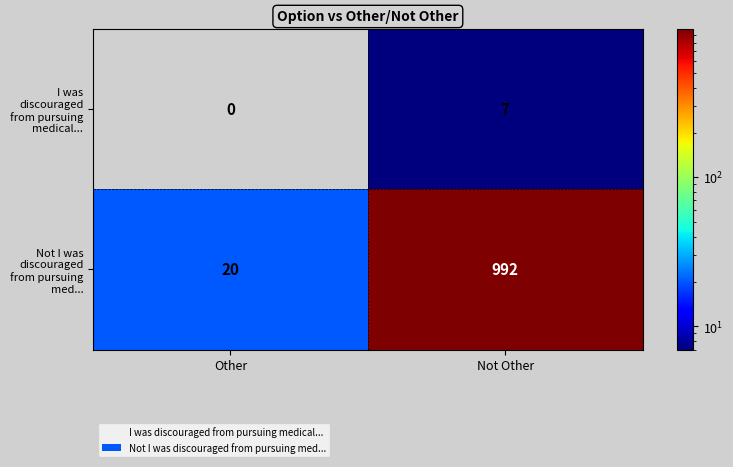

Count the number of categories in the chart.

2